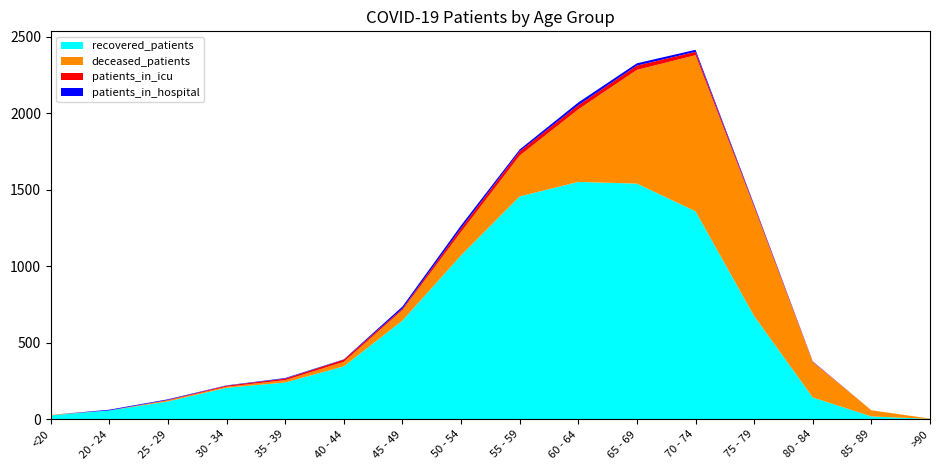

Reading left to right, transcribe all the data shown in this chart.

recovered_patients: <20=26	20 - 24=58	25 - 29=117	30 - 34=206	35 - 39=241	40 - 44=346	45 - 49=645	50 - 54=1071	55 - 59=1456	60 - 64=1551	65 - 69=1540	70 - 74=1359	75 - 79=675	80 - 84=143	85 - 89=19	>90=3
deceased_patients: <20=3	20 - 24=0	25 - 29=7	30 - 34=7	35 - 39=15	40 - 44=30	45 - 49=69	50 - 54=153	55 - 59=267	60 - 64=474	65 - 69=743	70 - 74=1020	75 - 79=711	80 - 84=232	85 - 89=40	>90=2
patients_in_icu: <20=0	20 - 24=0	25 - 29=3	30 - 34=7	35 - 39=10	40 - 44=14	45 - 49=9	50 - 54=24	55 - 59=28	60 - 64=27	65 - 69=28	70 - 74=22	75 - 79=10	80 - 84=2	85 - 89=0	>90=0
patients_in_hospital: <20=0	20 - 24=5	25 - 29=4	30 - 34=2	35 - 39=4	40 - 44=2	45 - 49=14	50 - 54=19	55 - 59=12	60 - 64=18	65 - 69=15	70 - 74=13	75 - 79=7	80 - 84=2	85 - 89=0	>90=0